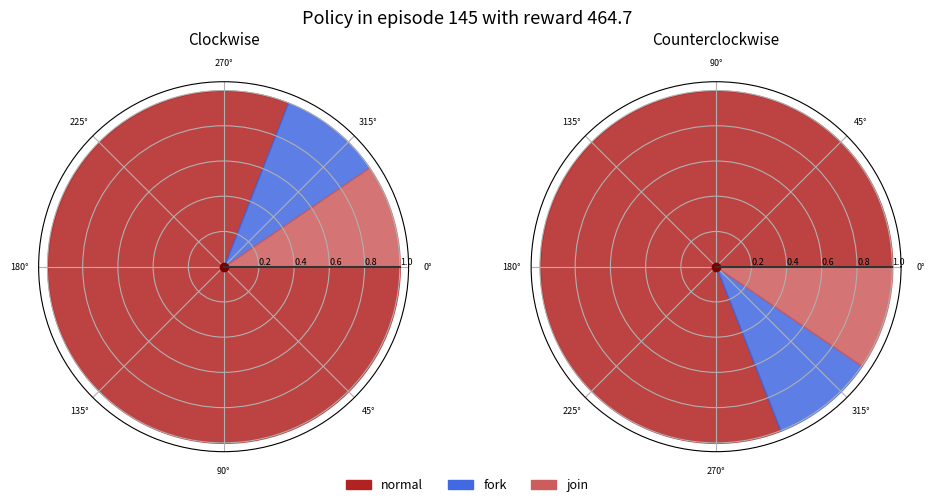

Rank the categories by value from lowest to highest.

fork, join, normal